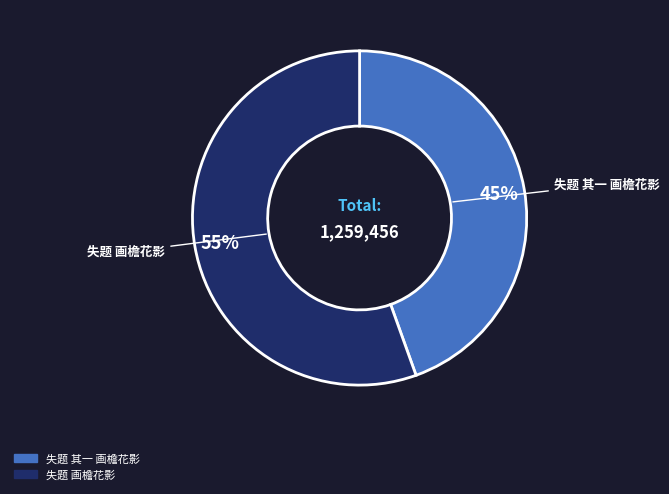

Count the number of slices in the pie.

2